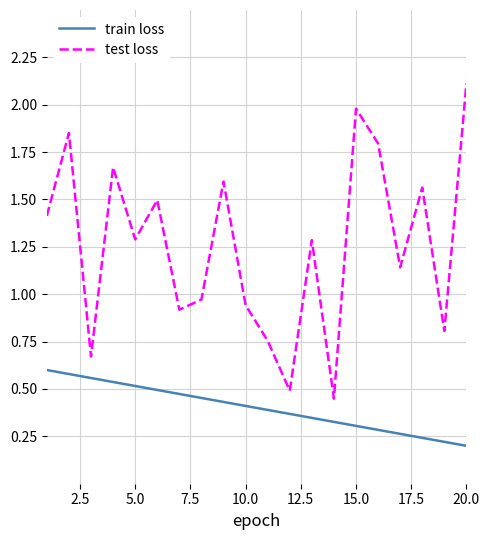

Which series has the largest total across all categories?

test loss